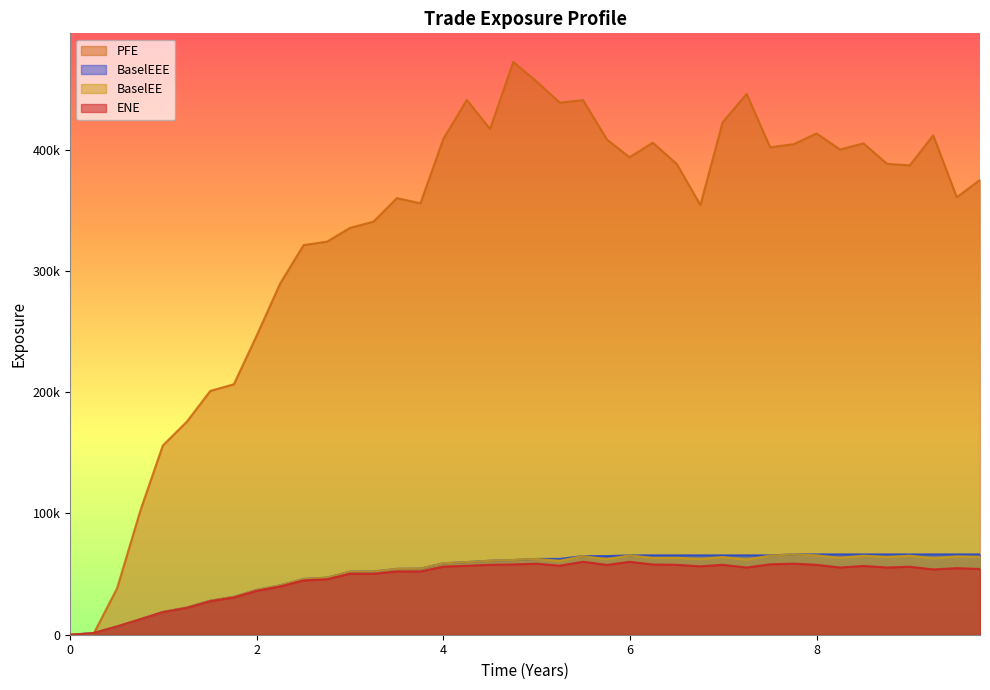

What is the difference between the maximum and minimum values in the PFE series?

472370.0